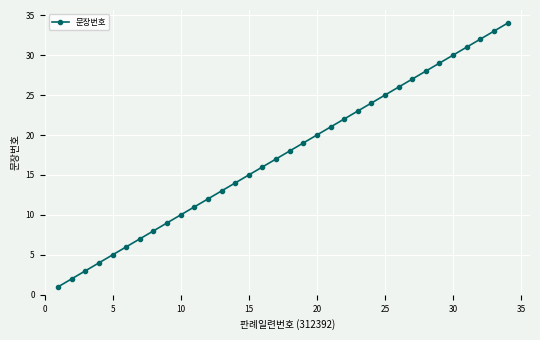

What is the sum of all values?

595